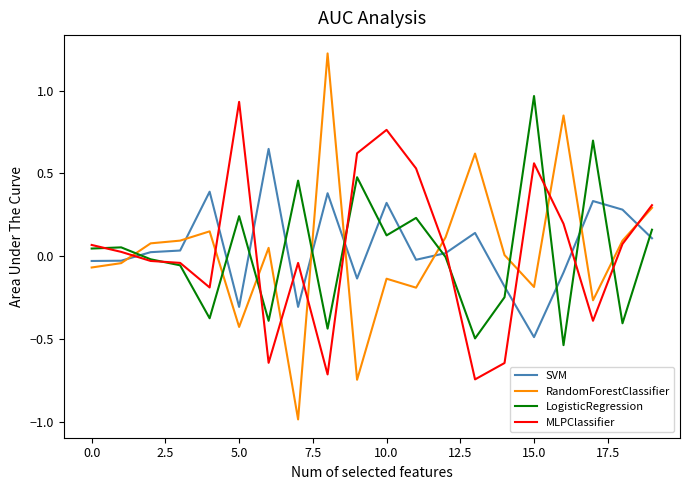

What is the smallest value displayed?

-1.0